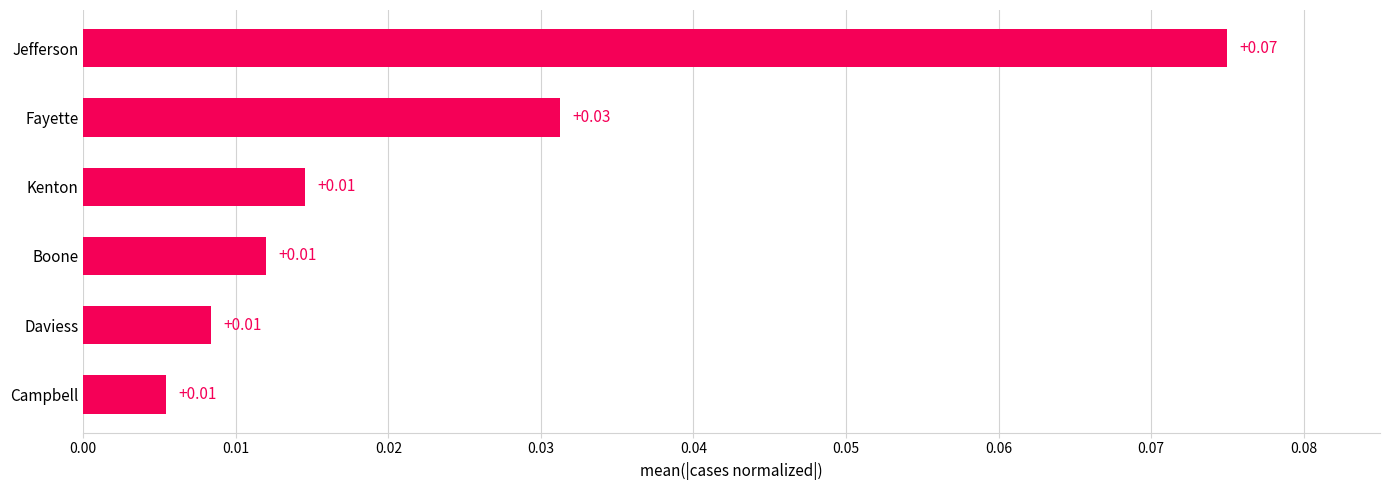

What is the label of the 1st bar from the top?

Jefferson